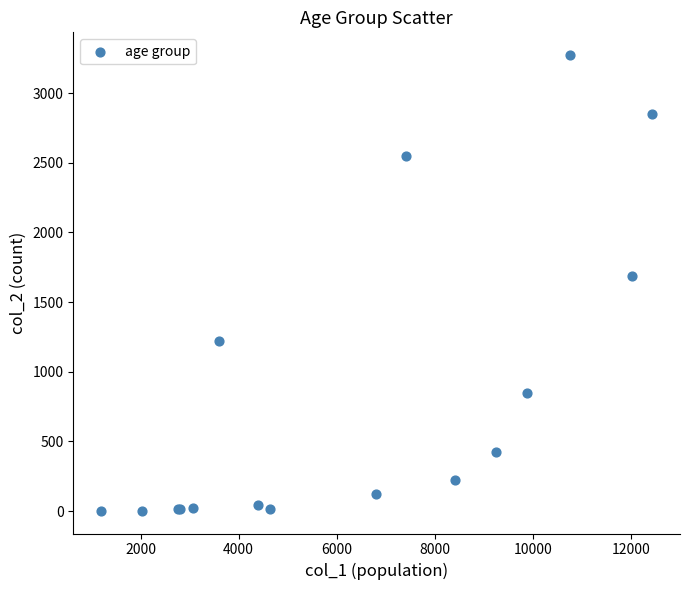

What Y value in the scatter plot is closest to 1638?

1690